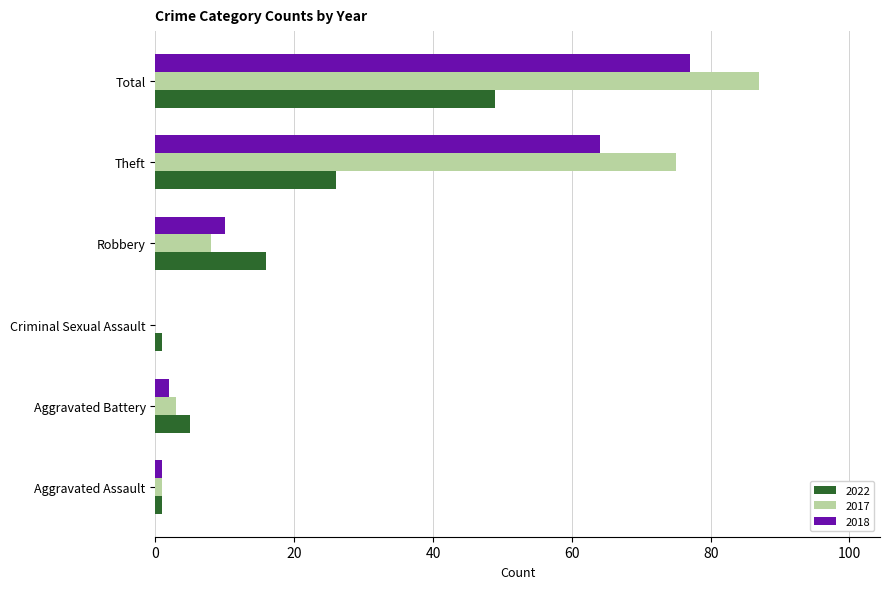

At which category is the sum across all series the highest?

Total